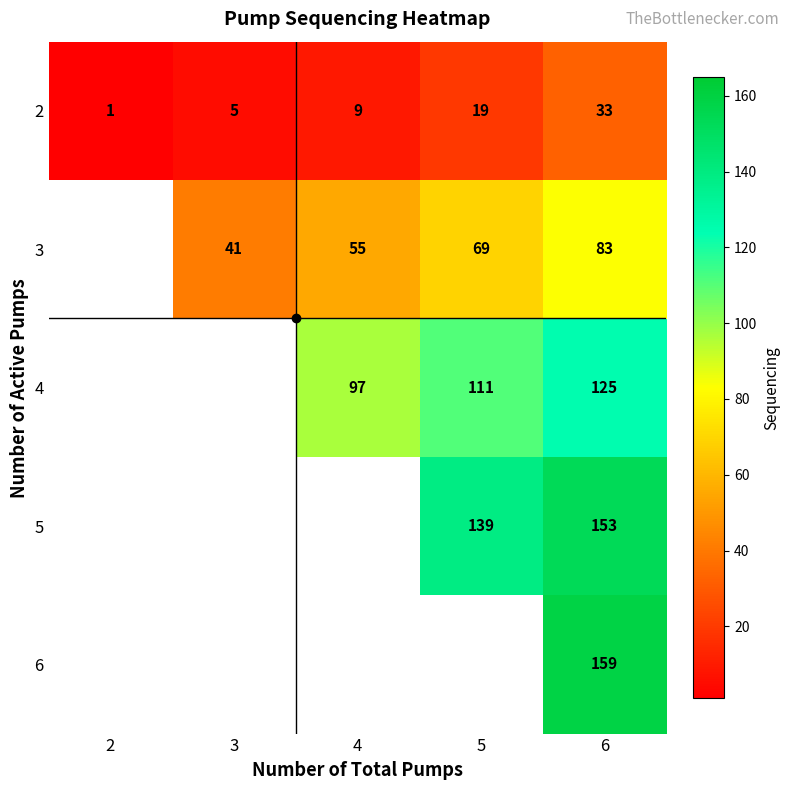

What is the difference between the maximum and minimum values in the 2 series?

32